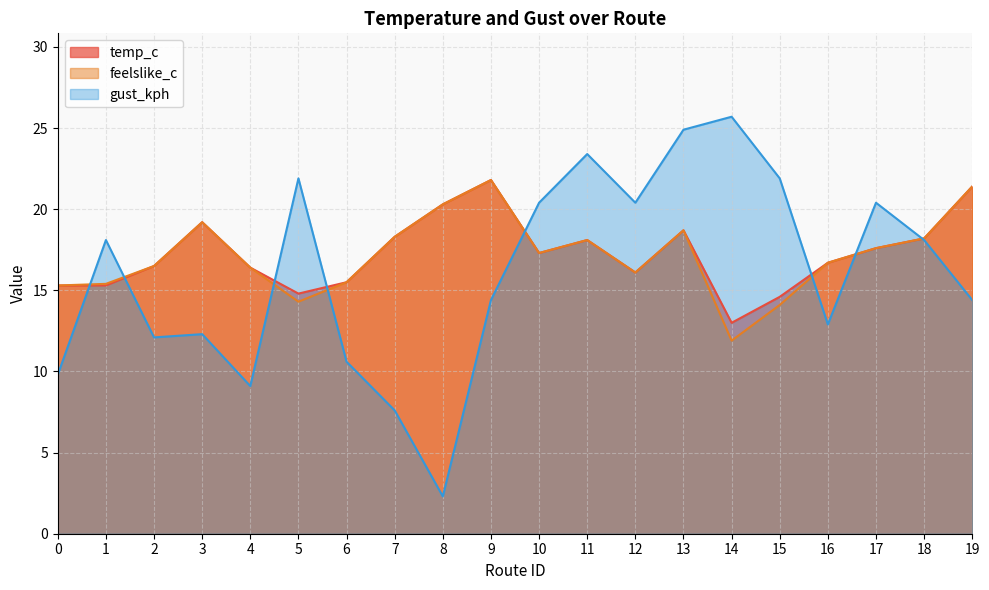

What is the average value of the feelslike_c series?

17.2